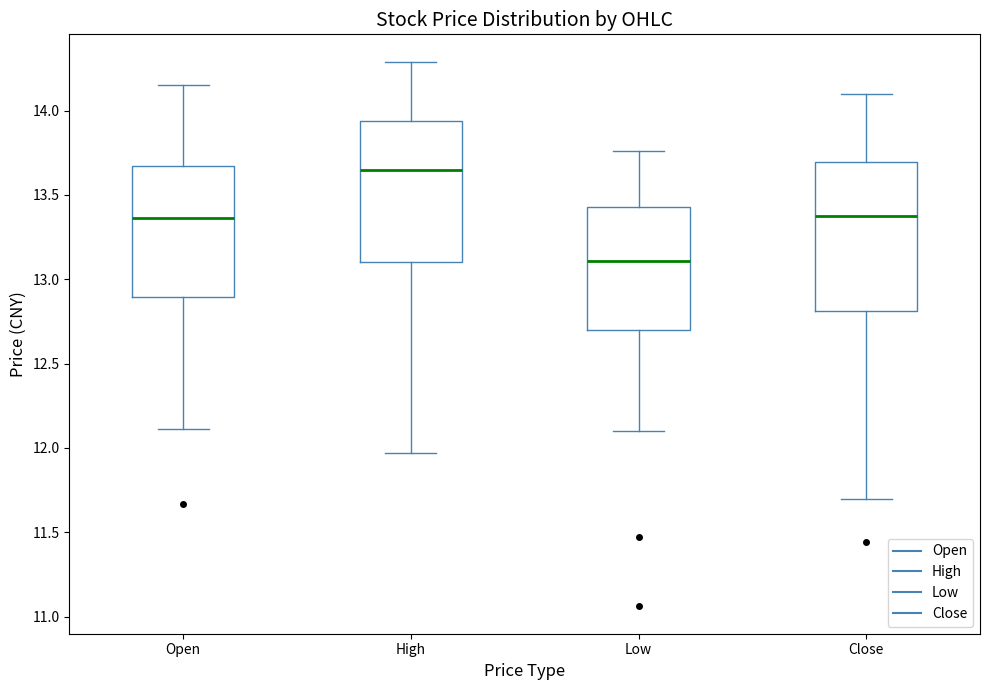

Reading left to right, read every box against the y-axis: the position of its median line, the range the box covers, and the ends of its whiskers. The values are not printed on the chart, so give them approximately, as read against the axis.

Open: median 13.35, box 12.90 to 13.65, whiskers 12.10 to 14.15
High: median 13.65, box 13.10 to 13.95, whiskers 11.95 to 14.30
Low: median 13.10, box 12.70 to 13.45, whiskers 12.10 to 13.75
Close: median 13.40, box 12.80 to 13.70, whiskers 11.70 to 14.10